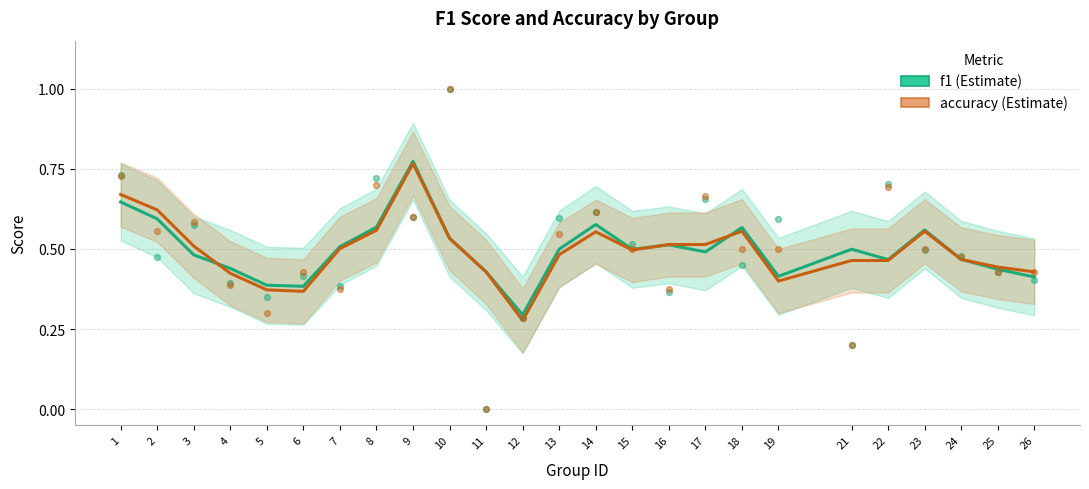

Is the value of f1 at 15 greater than the value of accuracy at 18?

No